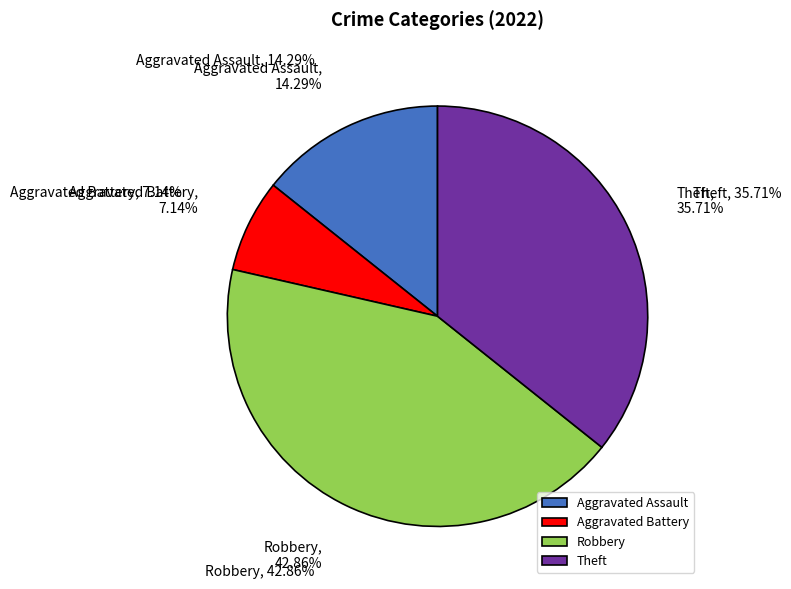

To the nearest percent, what portion does Aggravated Assault represent?

14%